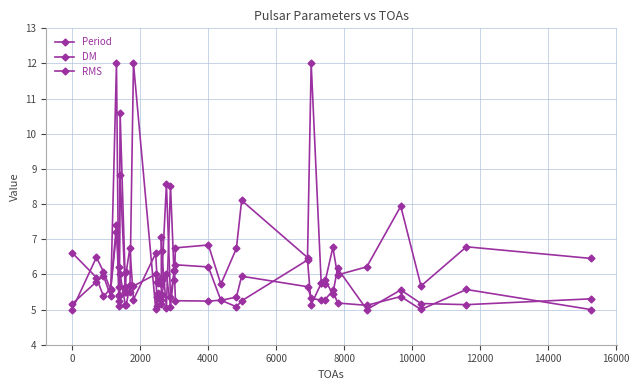

What is the value of the Period point at the 18th from the left?

6.7